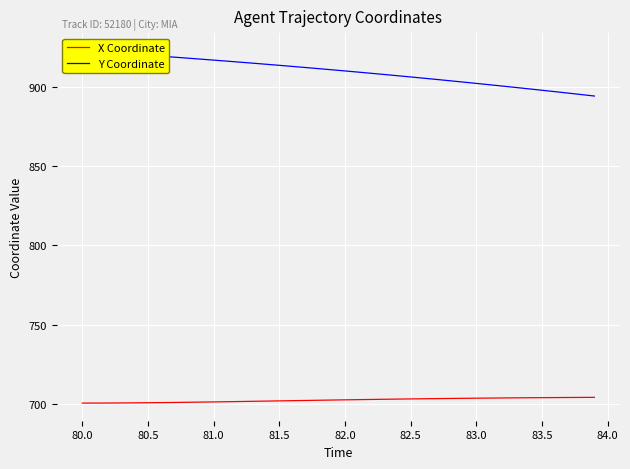

True or false: X Coordinate and Y Coordinate cross at least once.

False